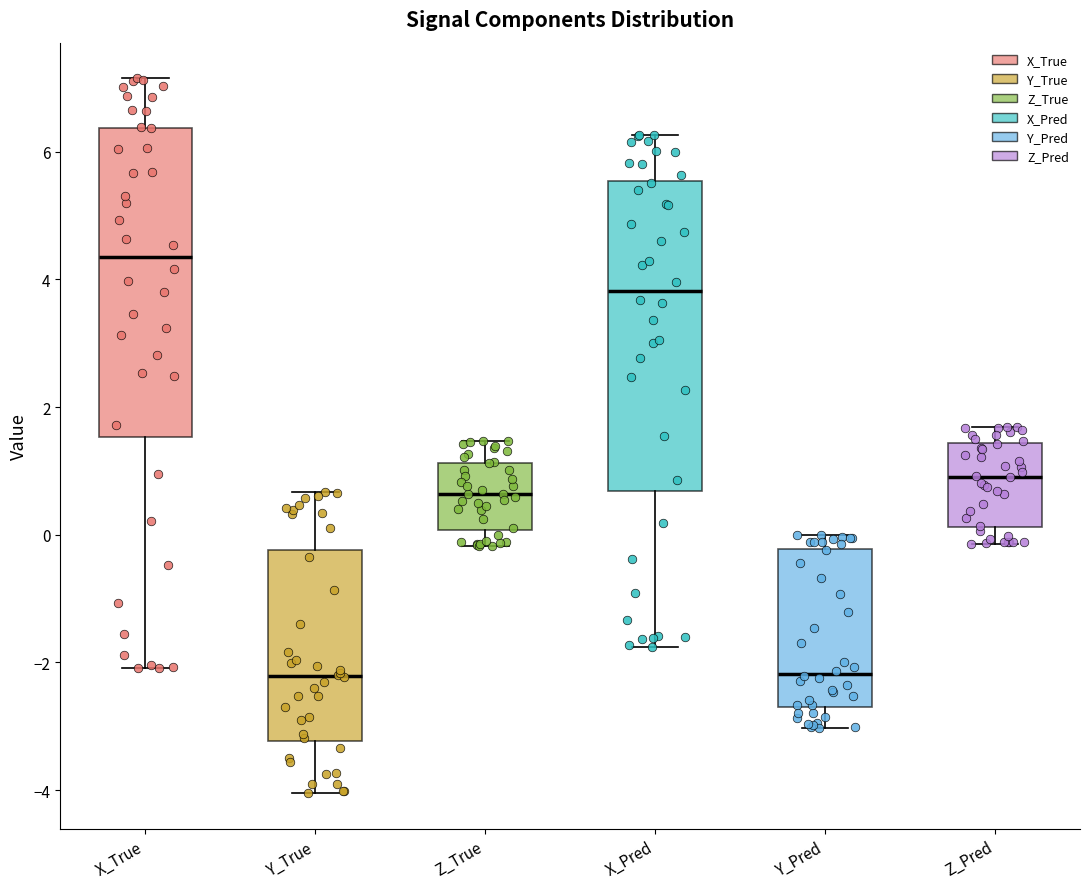

Which box's median line is the highest?

X_True